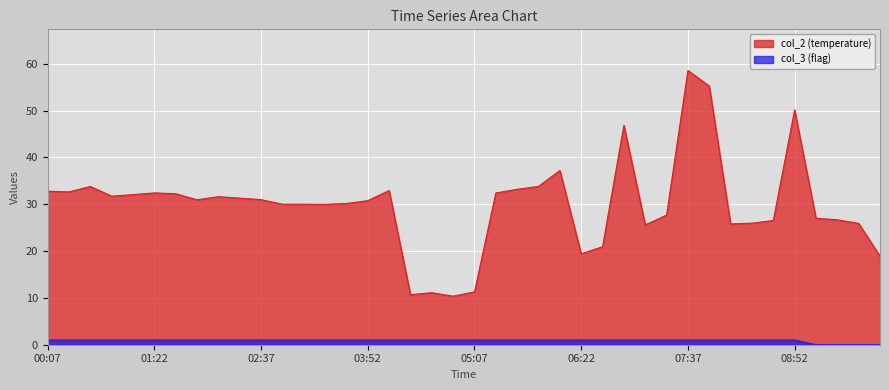

What is the value of the col_2 point at the 5th from the left?

32.1